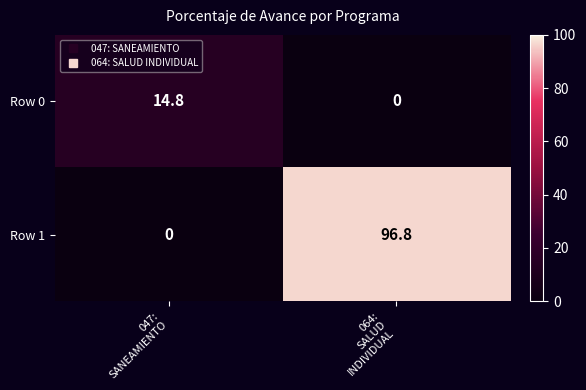

Rank the series by their maximum value, from highest to lowest.

Row 1, Row 0